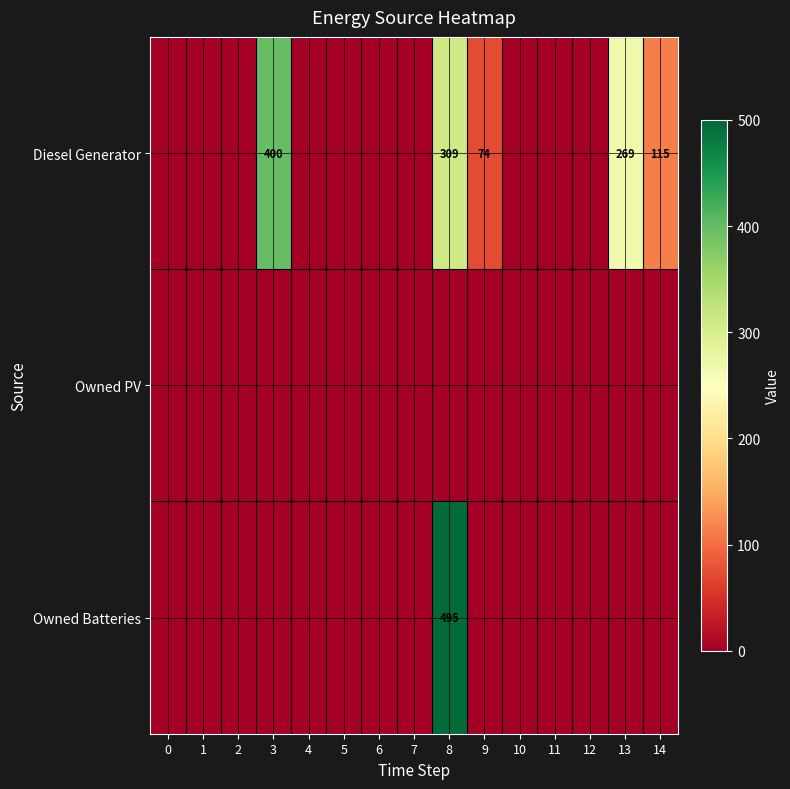

True or false: Diesel Generator has a value of 309 at 8.

True